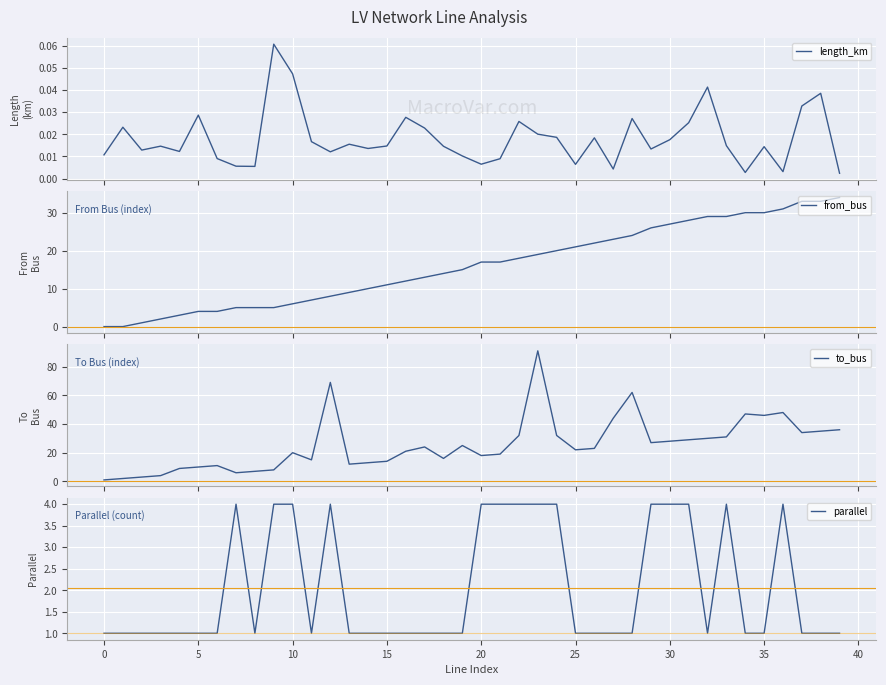

What is the difference between the maximum and minimum values in the parallel series?

3